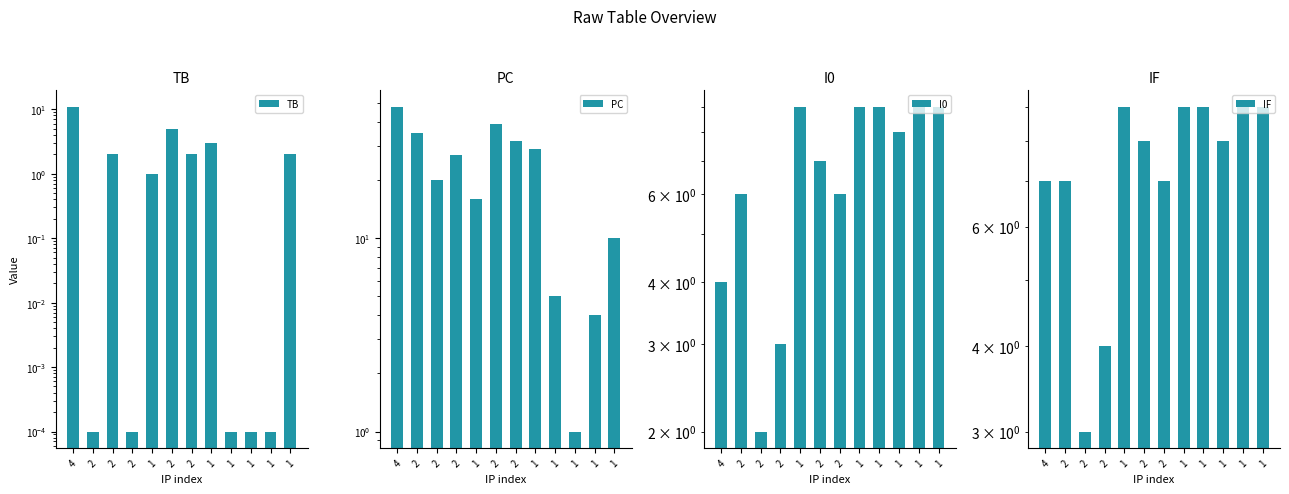

What is the difference between the maximum and second lowest values in the IF series?

5.0